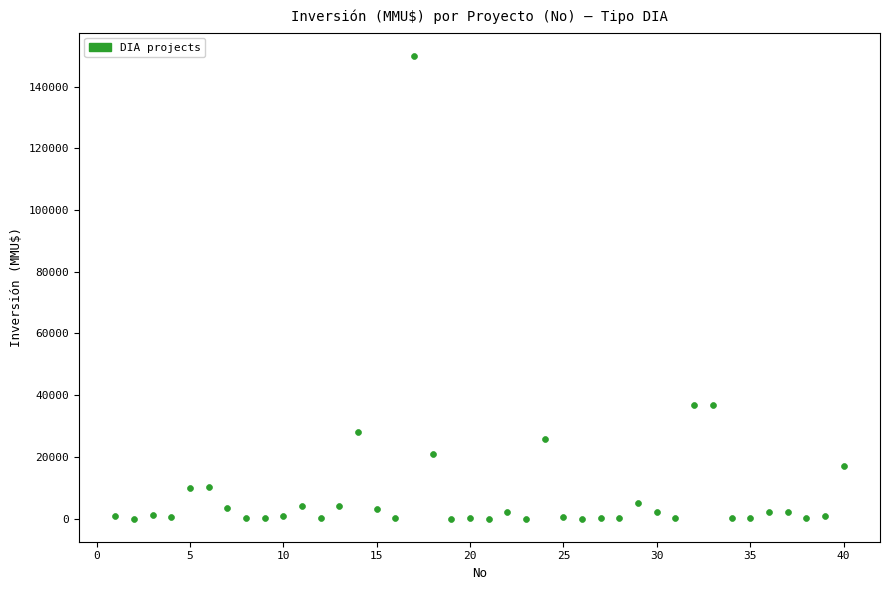

What is the range of X values (max minus min)?

39